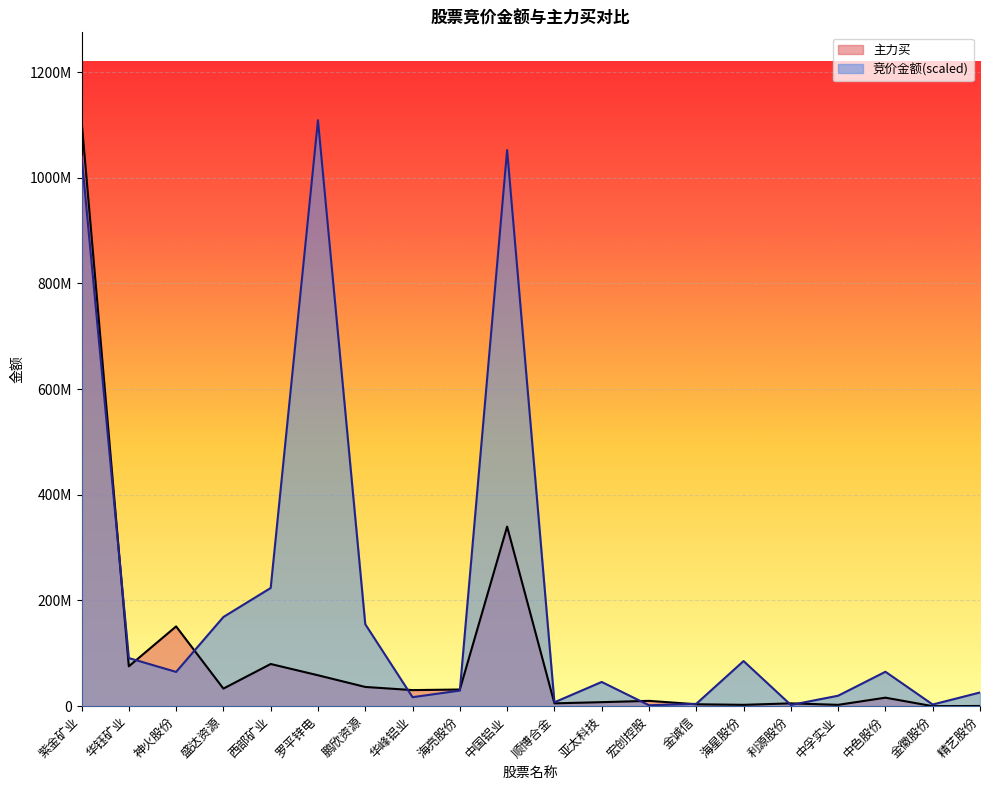

At which label does 竞价金额 first exceed 64830351?

紫金矿业